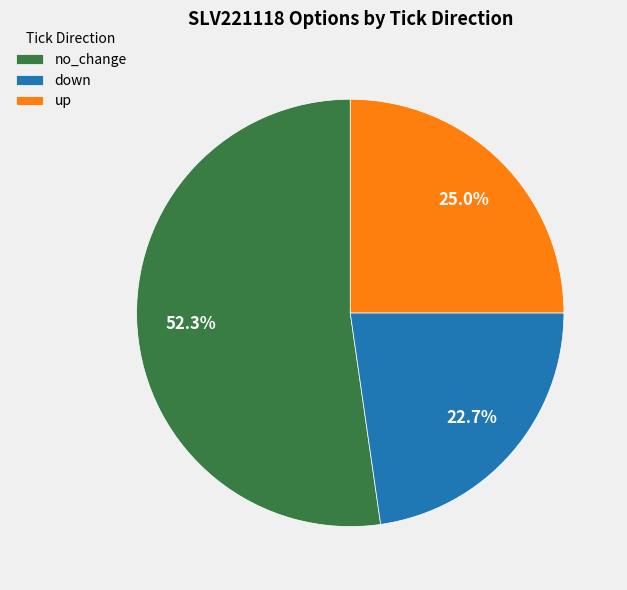

Approximately how many times larger is the value at no_change compared to up?

2.1